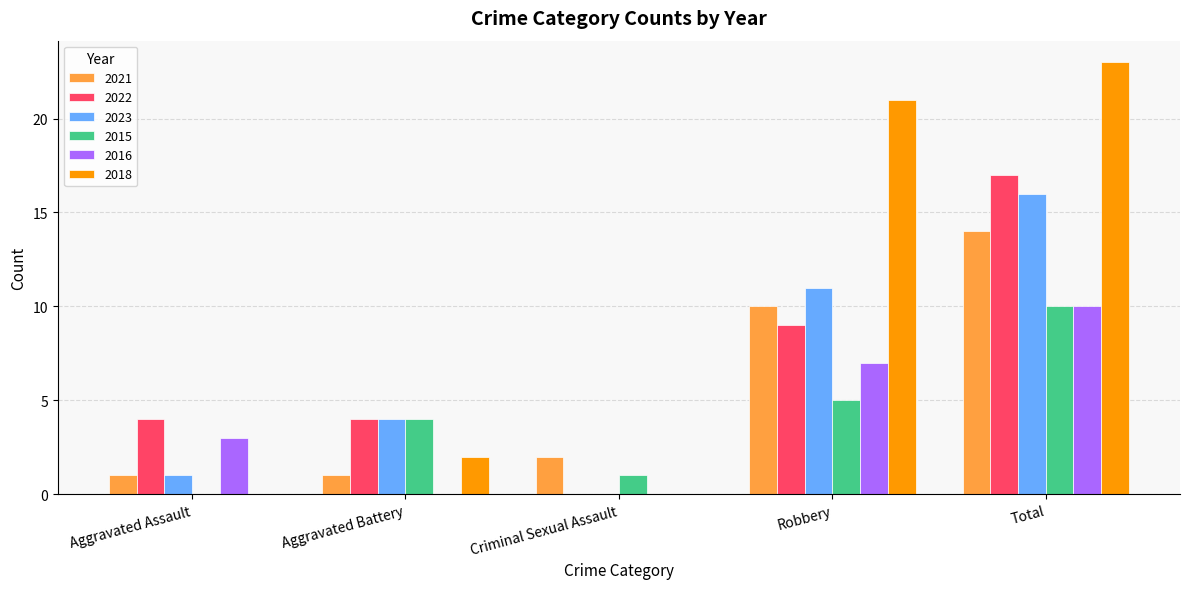

What is the difference between the 2016 values at Aggravated Battery and Total?

10